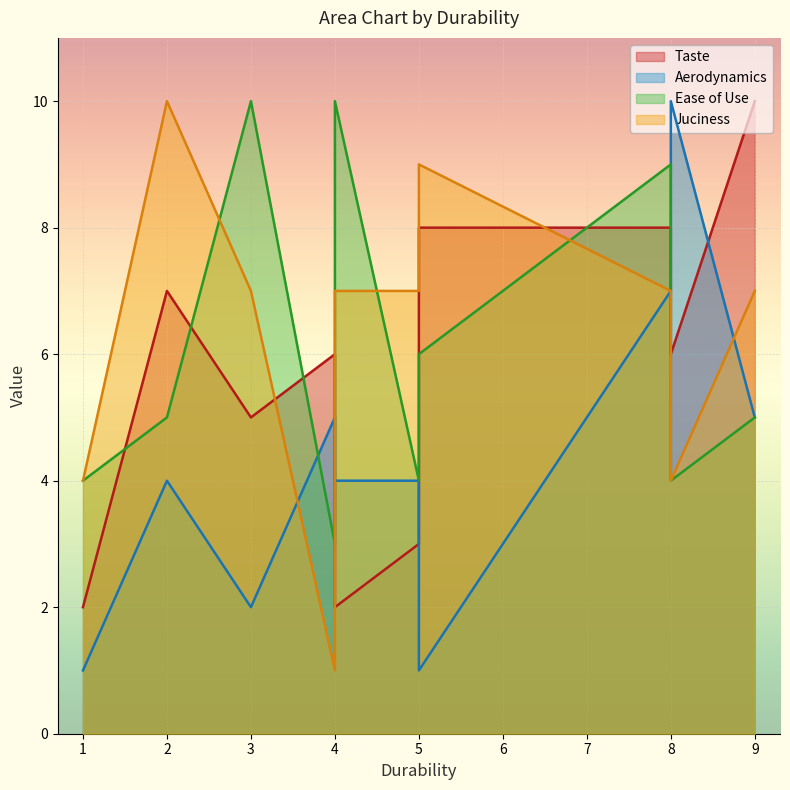

The Juciness series shows 4 at 1. True or false?

True